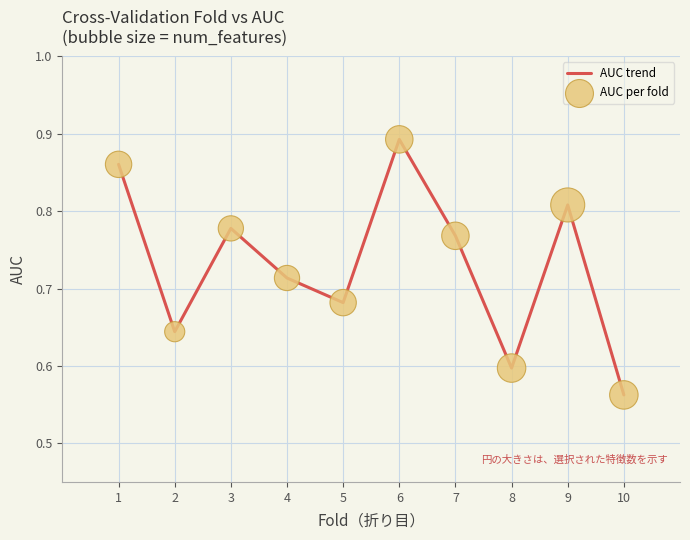

What is the difference between the maximum and minimum values?

0.3